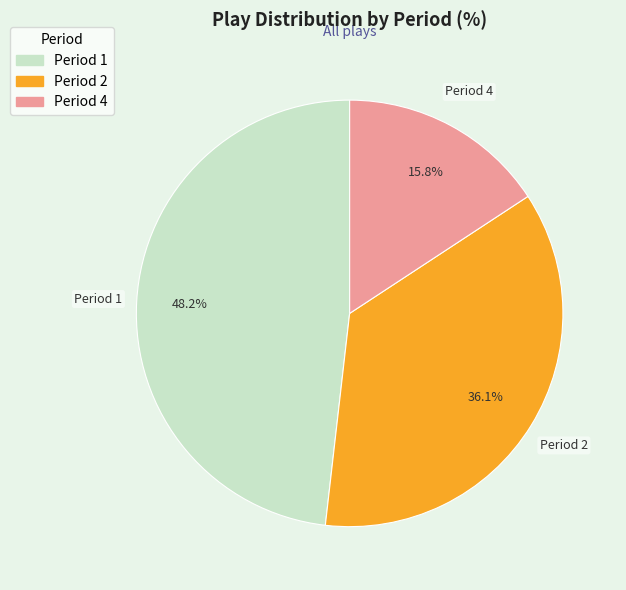

Does any single category account for the majority?

No